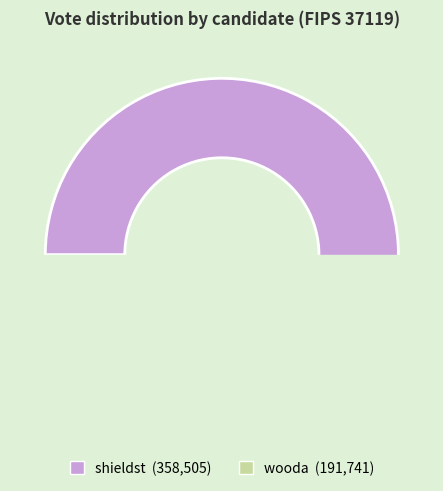

Rank the categories by value from lowest to highest.

wooda, shieldst